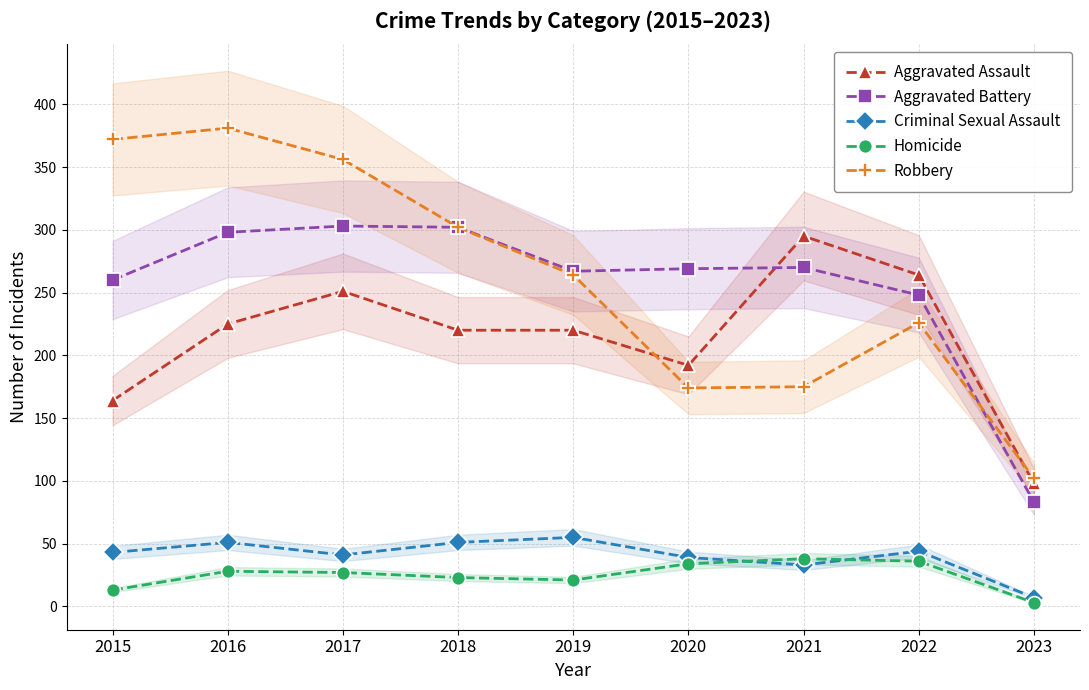

How many lines are shown in the chart?

5